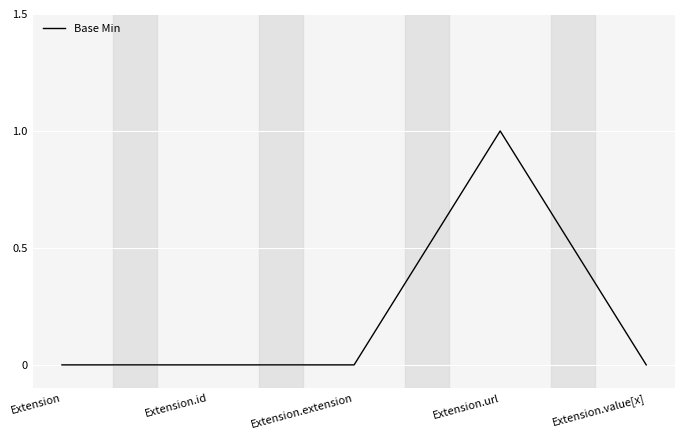

Reading left to right, extract all data points from this chart.

Extension=0	Extension.id=0	Extension.extension=0	Extension.url=1	Extension.value[x]=0